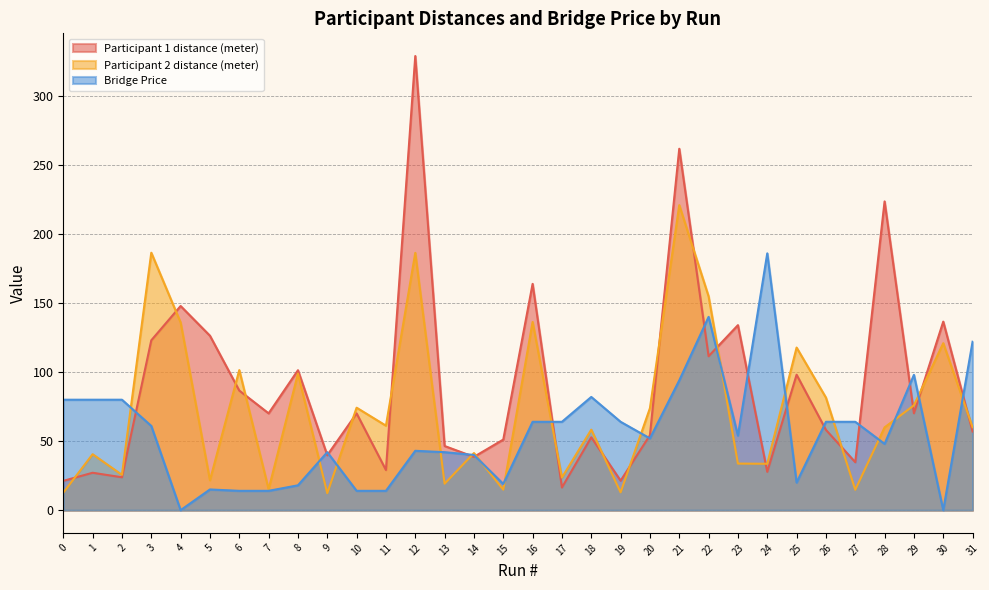

What are all the series names shown in the legend?

Participant 1 distance (meter), Participant 2 distance (meter), Bridge Price